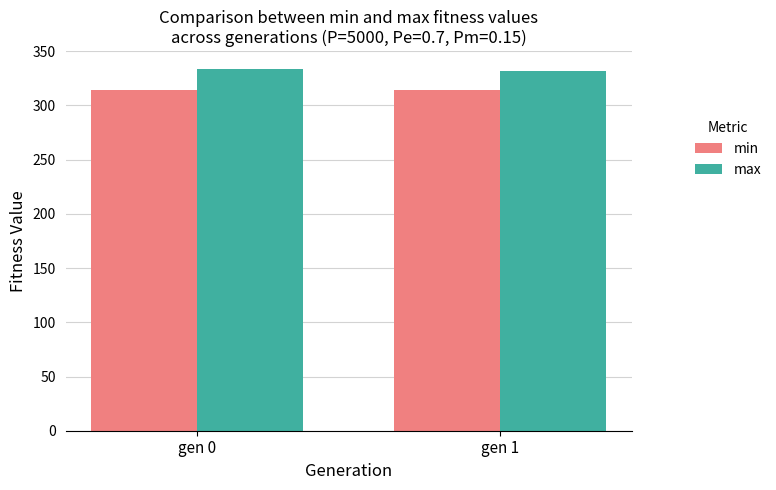

How many data points does each series have?

2